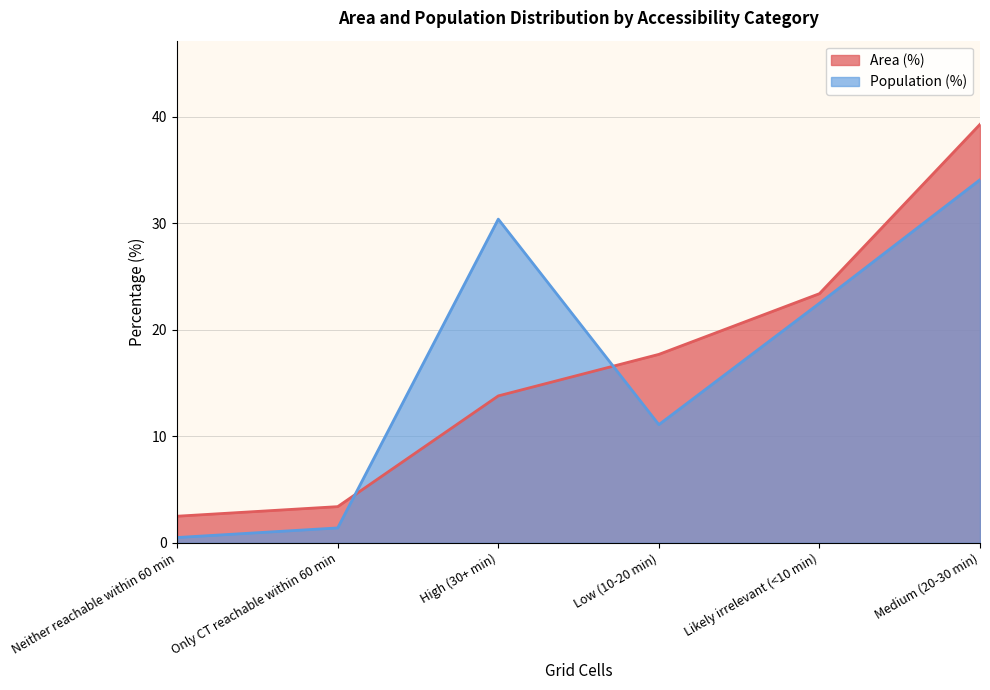

Is it true that Area (%) equals 2.5 at Neither reachable within 60 min?

True